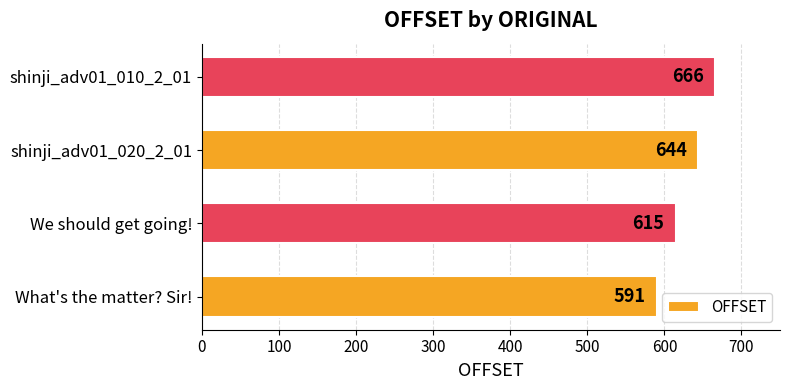

How many bars are there in total?

4